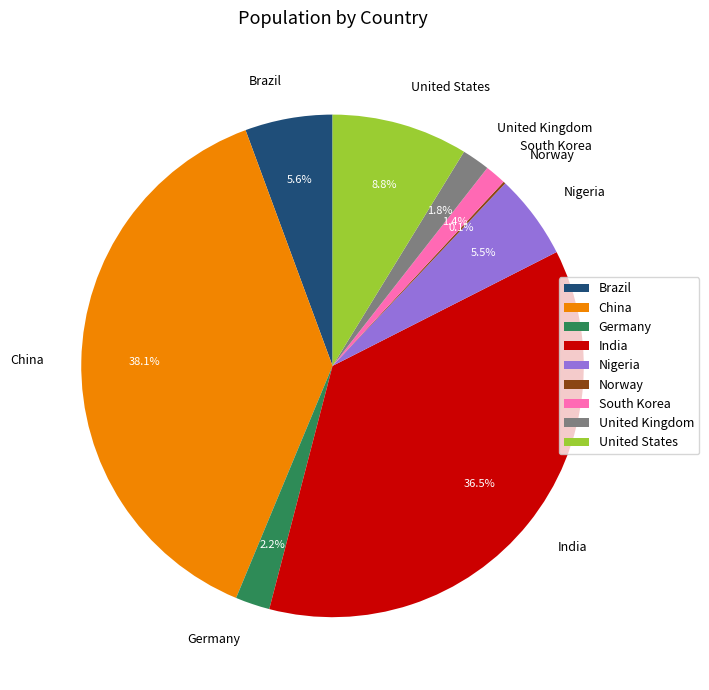

How much of the chart is everything except United Kingdom?

98.2%